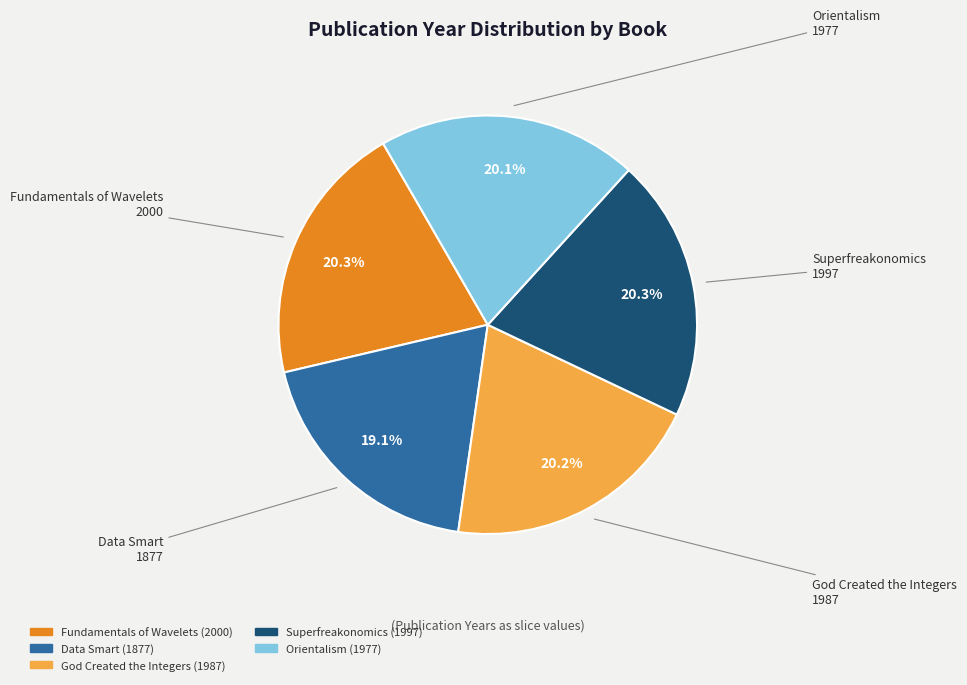

Is it true that Fundamentals of Wavelets is 20% of the pie?

True